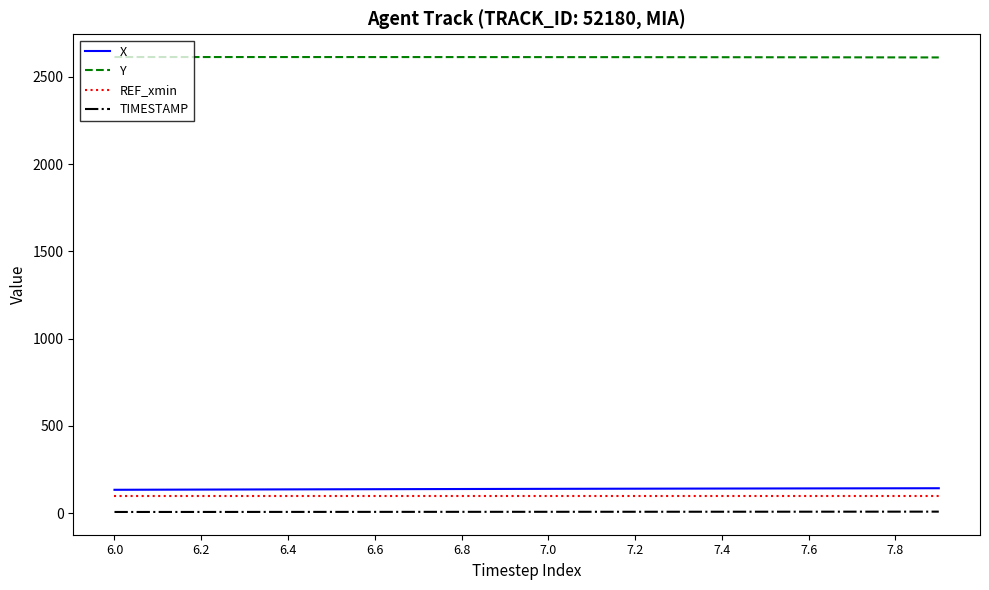

True or false: Y and TIMESTAMP cross at least once.

False